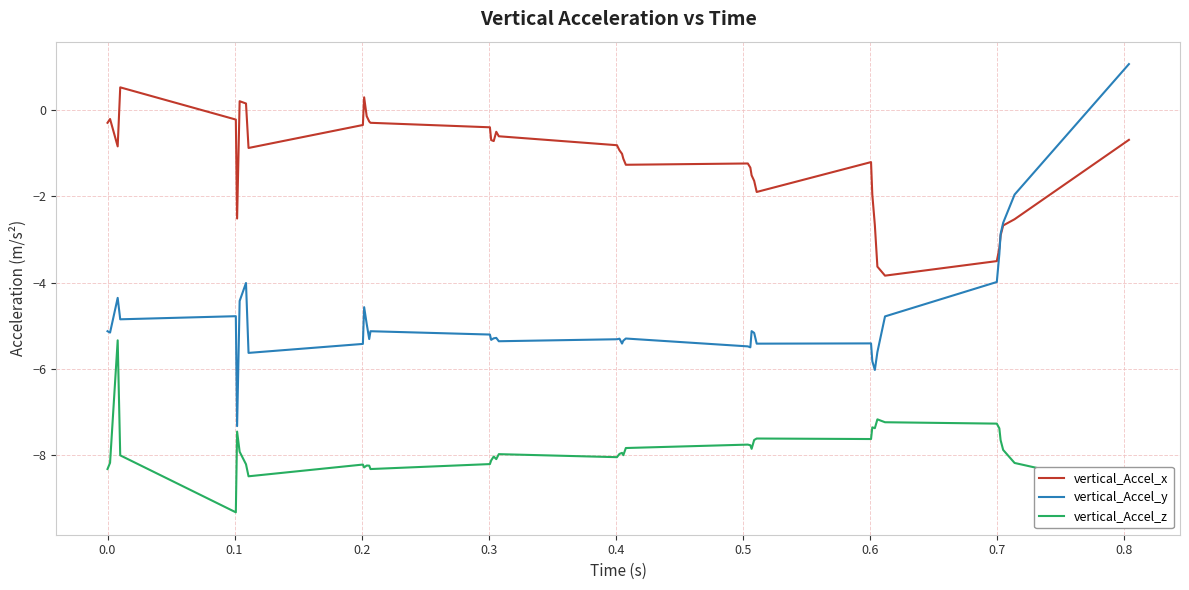

Rank the series by their average value, from lowest to highest.

vertical_Accel_z, vertical_Accel_y, vertical_Accel_x